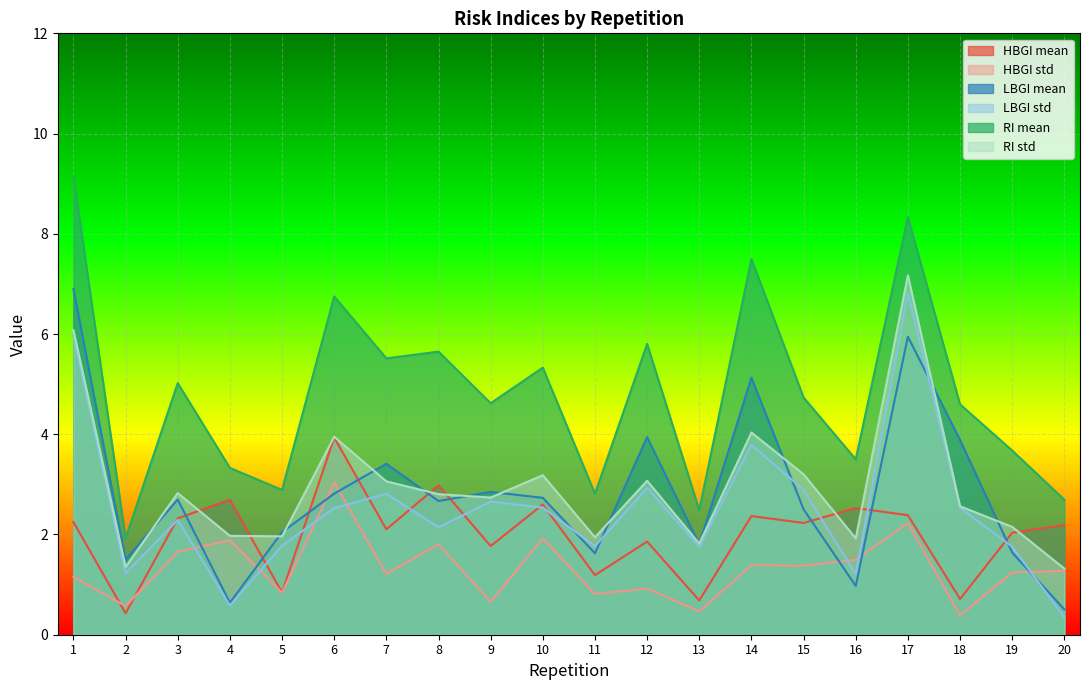

At which category is the sum across all series the highest?

17